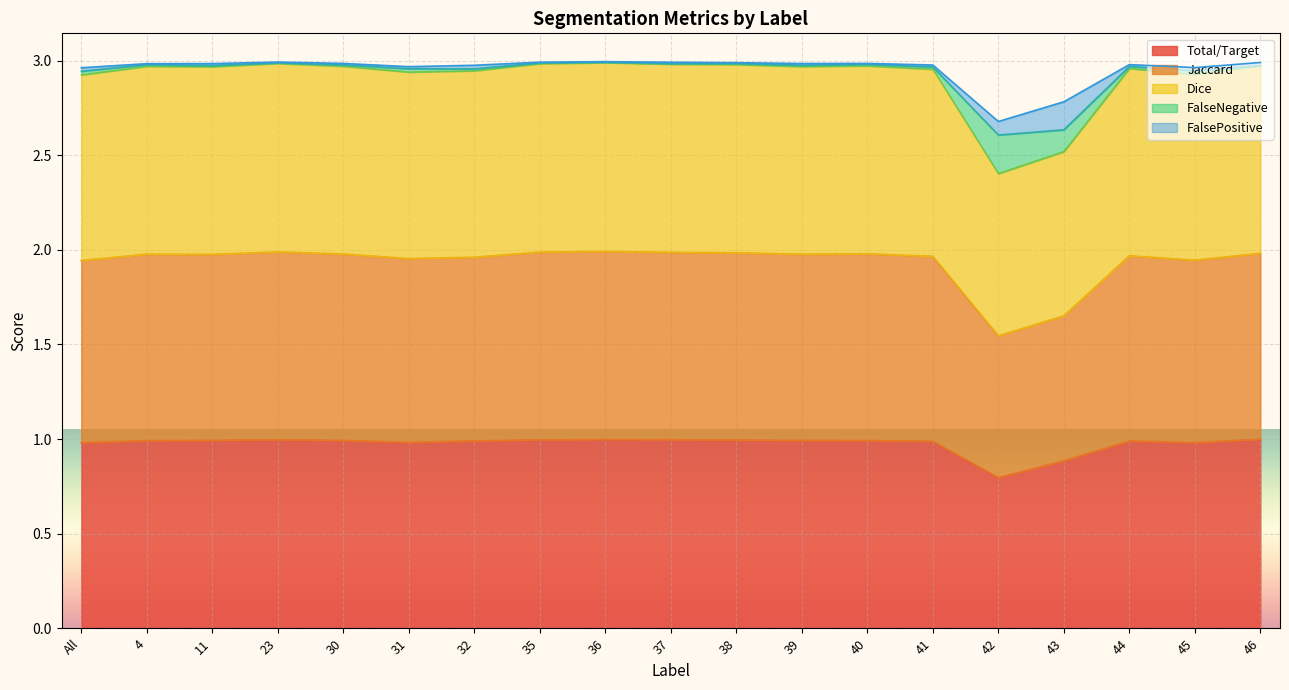

What is the label of the 4th point from the left?

23